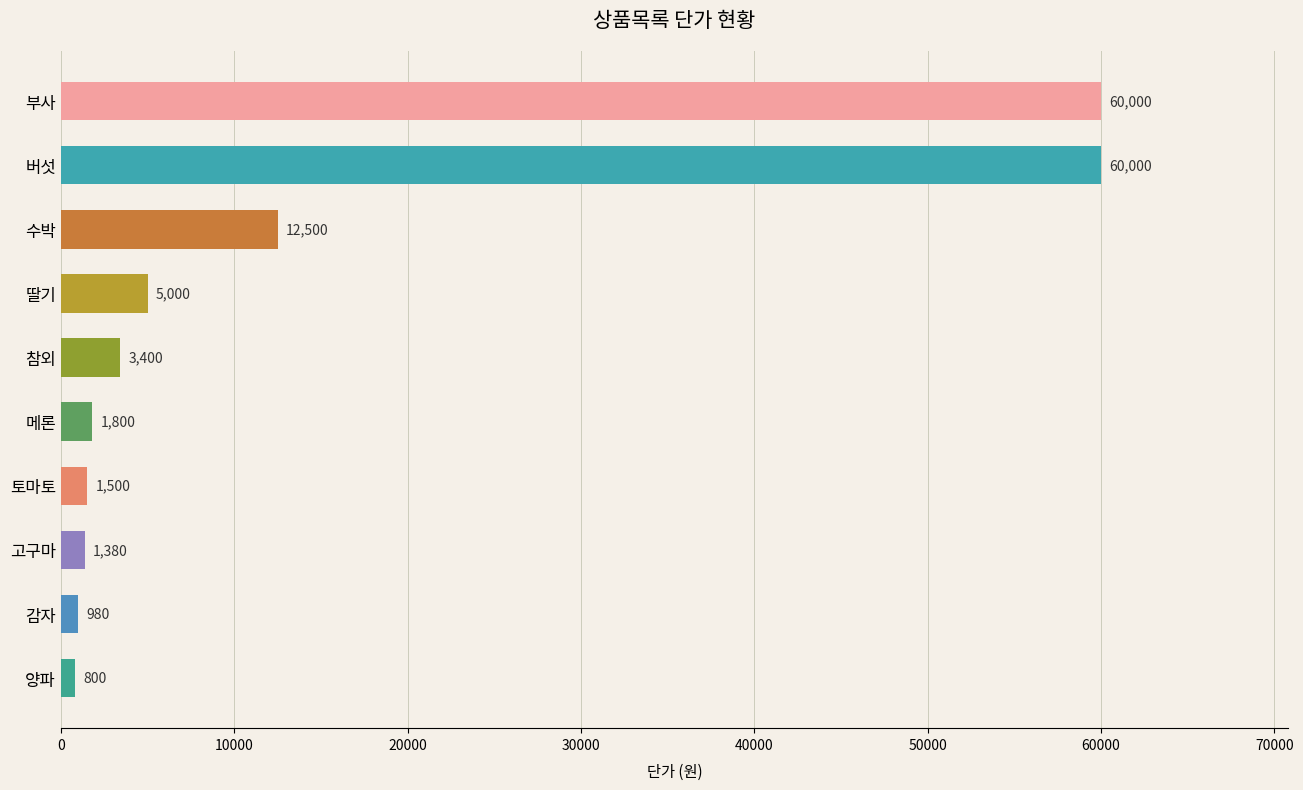

What is the label of the 3rd bar from the top?

수박